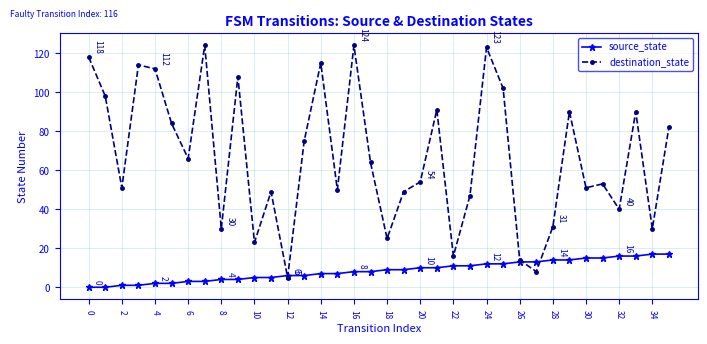

True or false: destination_state has more than 1 interior local peaks.

True